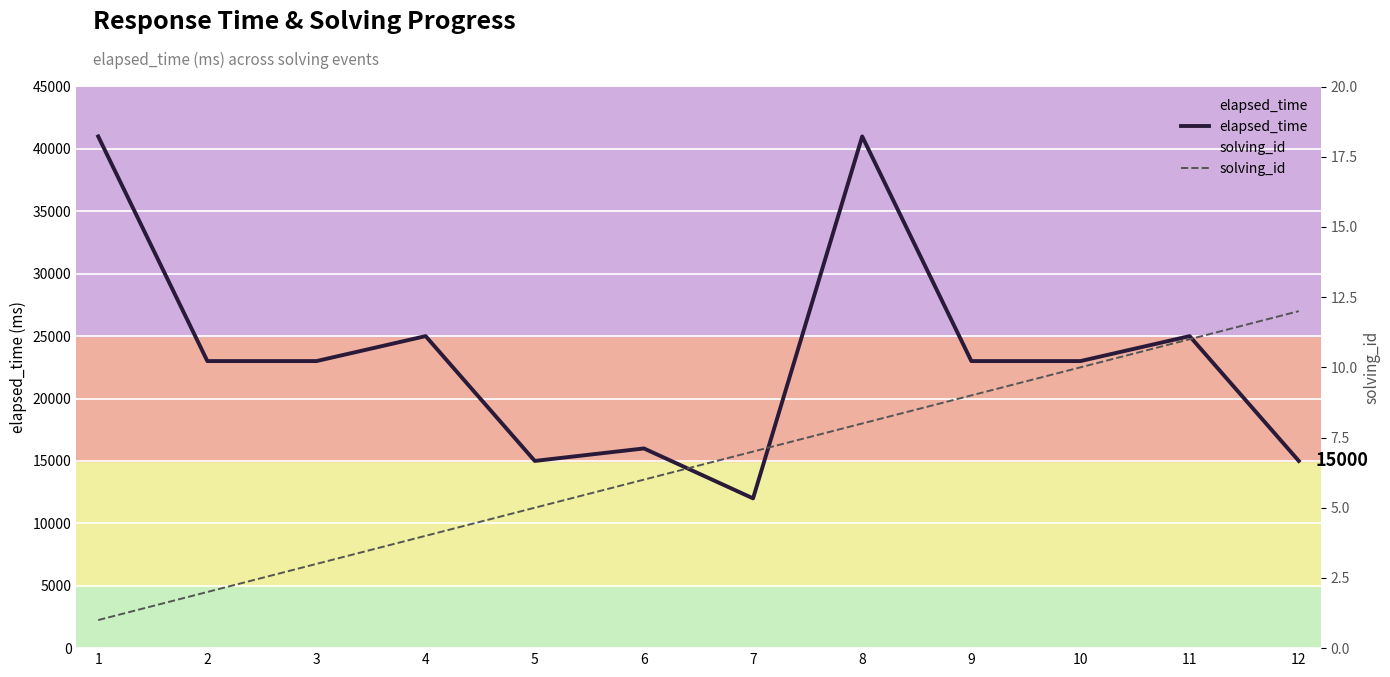

At how many categories does at least one series exceed 7802?

12